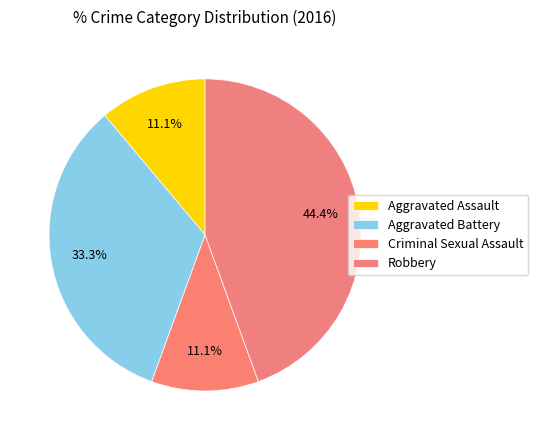

To the nearest percent, what percentage of the pie is Aggravated Assault?

11%